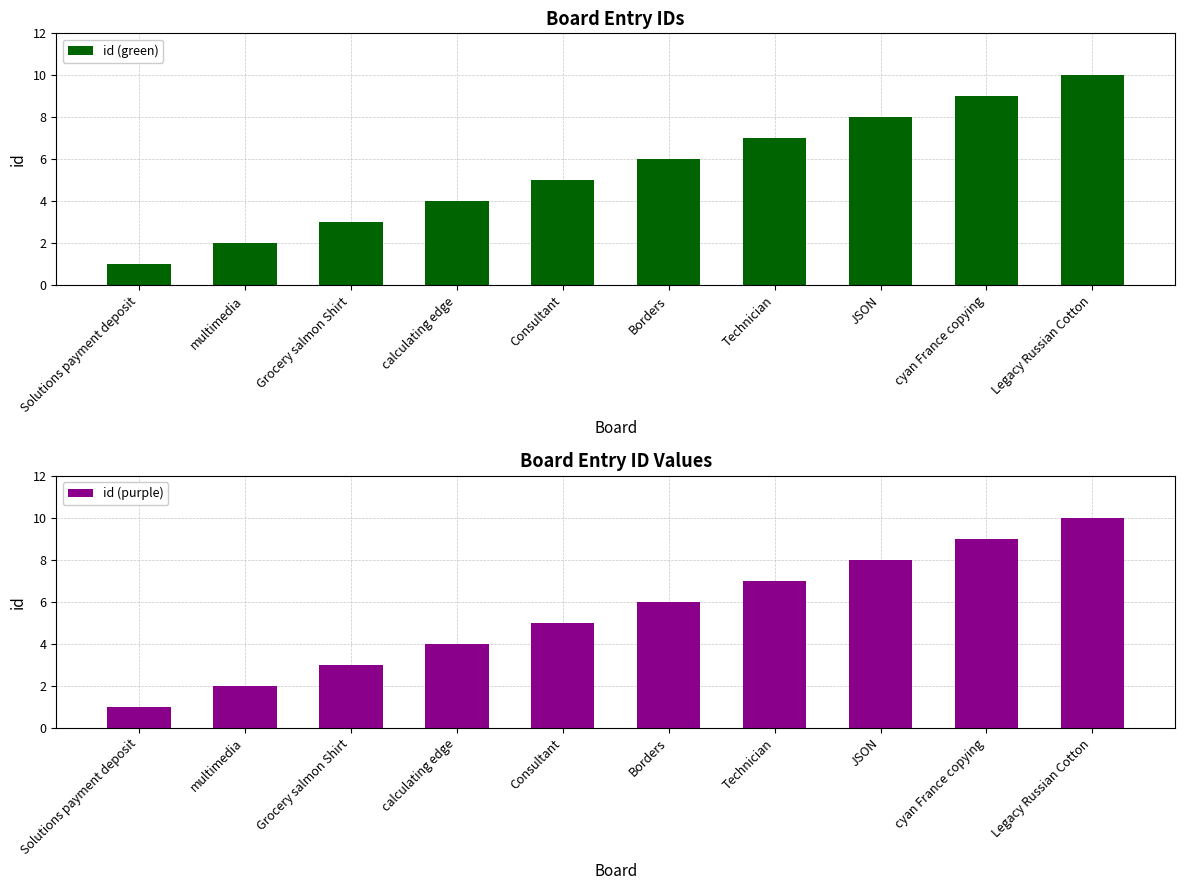

Rank the categories by id (purple) value from lowest to highest.

Solutions payment deposit, multimedia, Grocery salmon Shirt, calculating edge, Consultant, Borders, Technician, JSON, cyan France copying, Legacy Russian Cotton